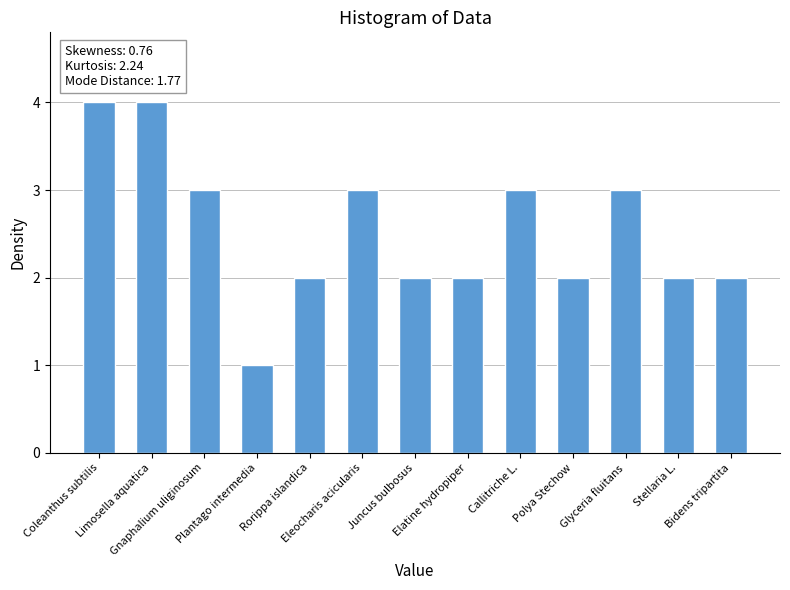

What is the difference between the maximum and minimum values?

3